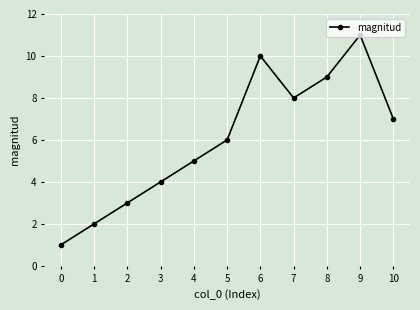

How many values are below 6?

5